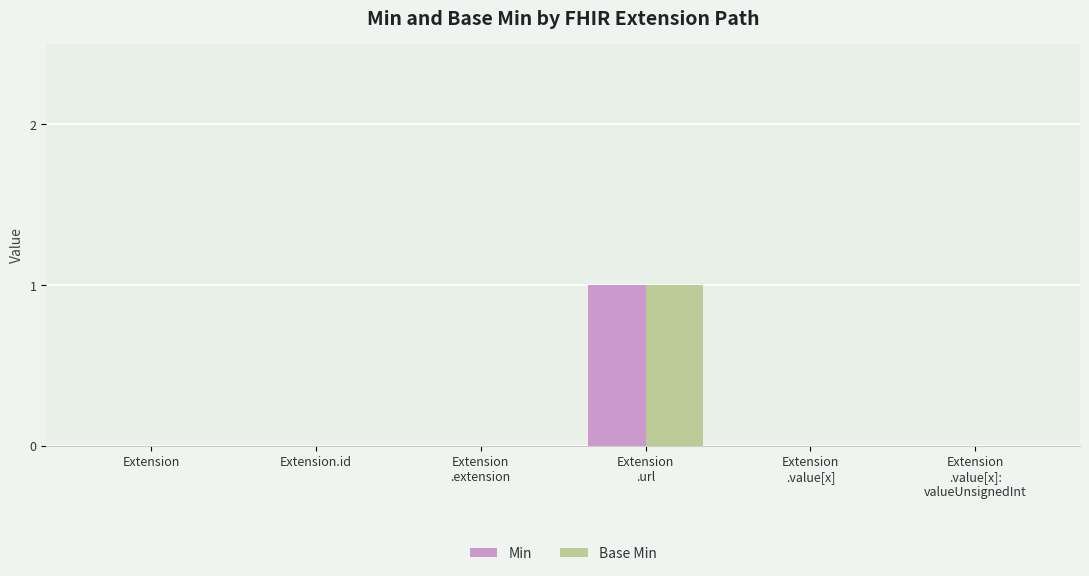

The Base Min series shows 0 at Extension. True or false?

True